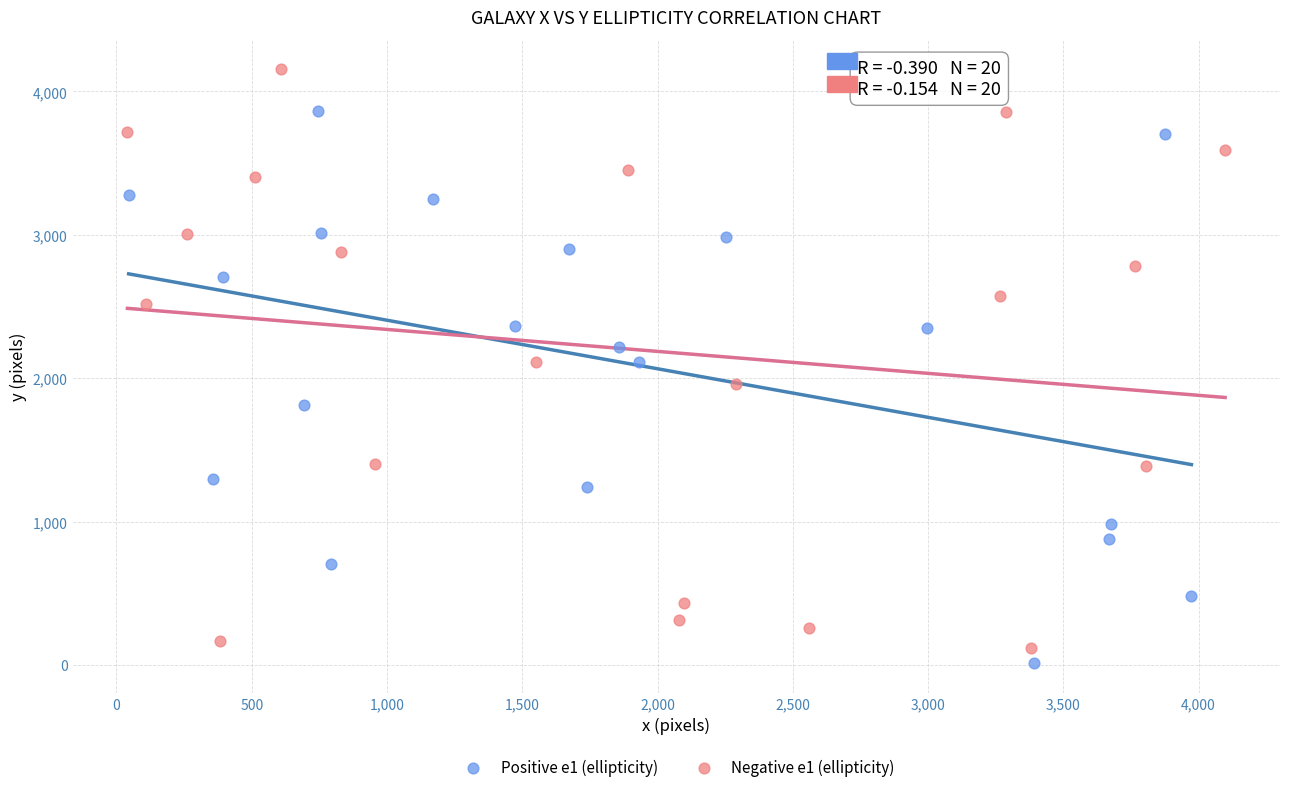

Which series reaches the maximum Y coordinate?

Negative e1 (ellipticity)